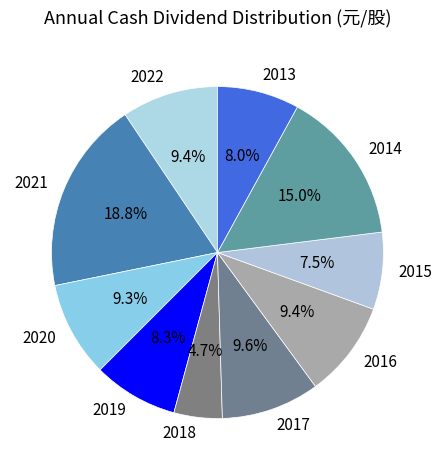

How much of the chart is everything except 2022?

90.6%